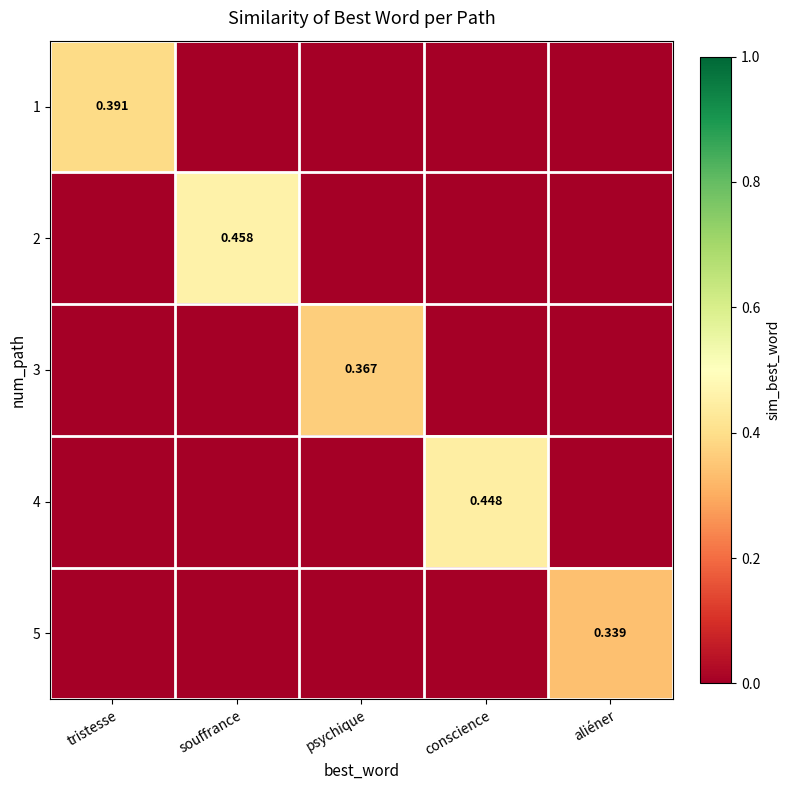

How many values in the 1 series exceed 0?

1